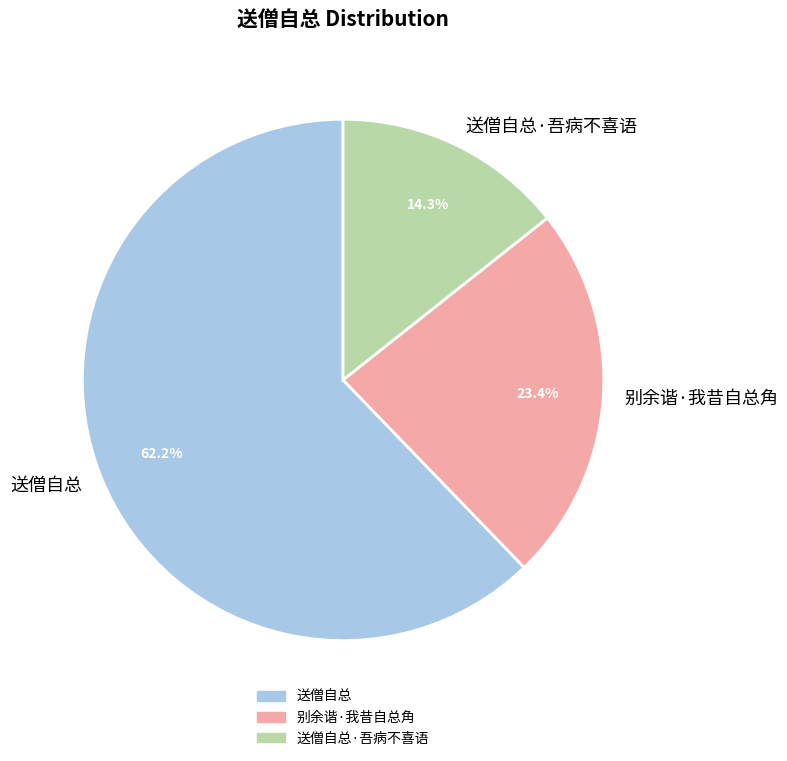

The 送僧自总·吾病不喜语 slice represents 2% of the pie. True or false?

False